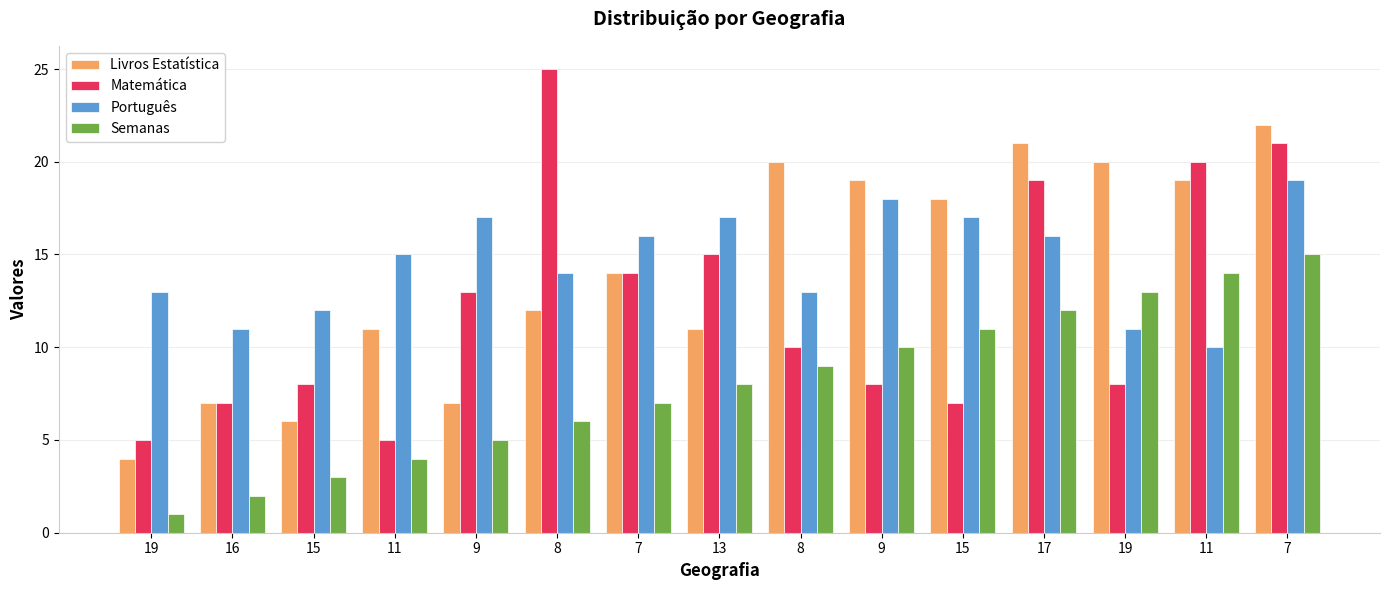

How many bars are there in each group?

4